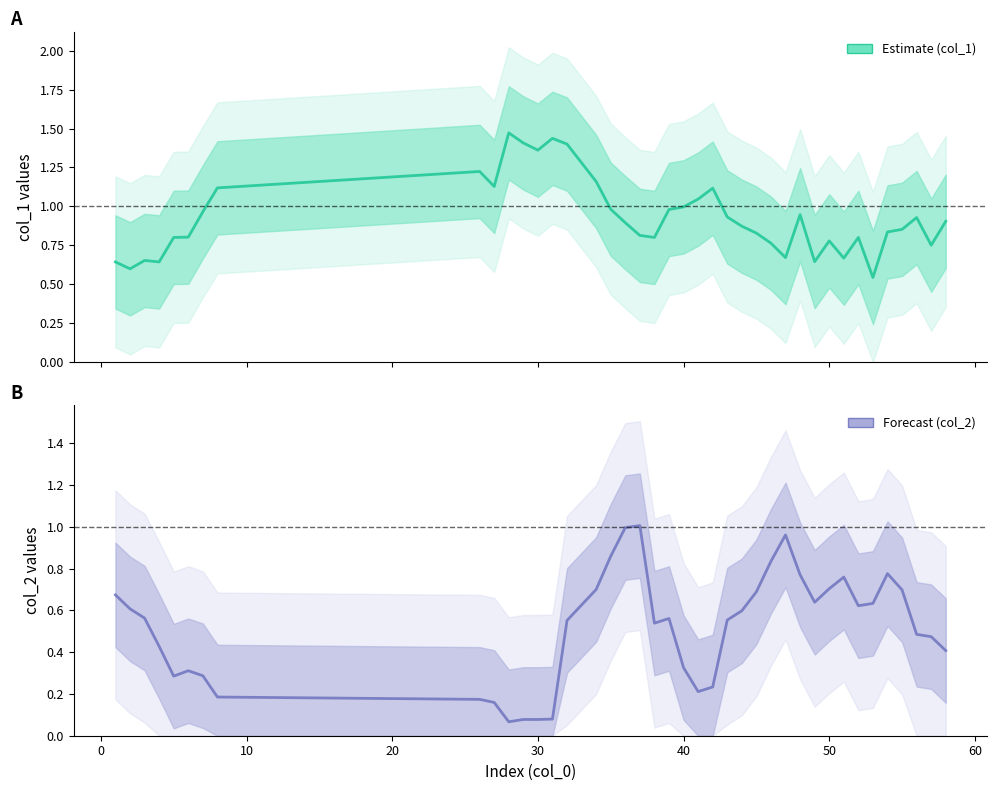

What is the highest value of the col_1 (Estimate) series?

1.5